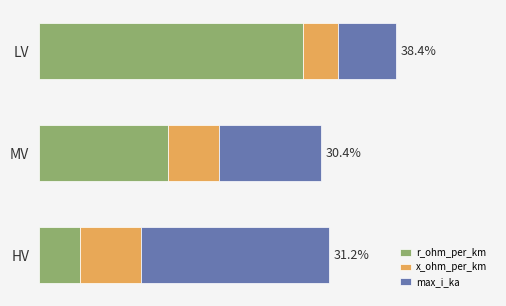

What are all the series names shown in the legend?

r_ohm_per_km, x_ohm_per_km, max_i_ka